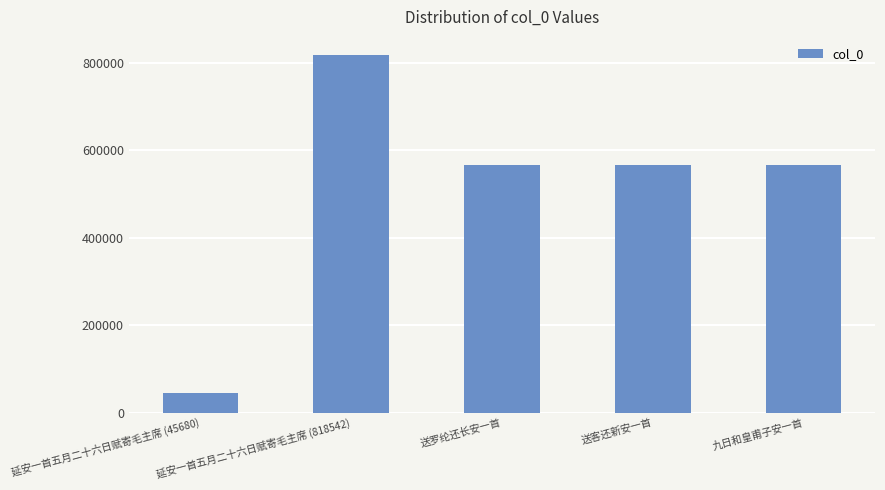

What is the sum of the values at 九日和皇甫子安一首 and 延安一首五月二十六日赋寄毛主席 (45680)?

611727